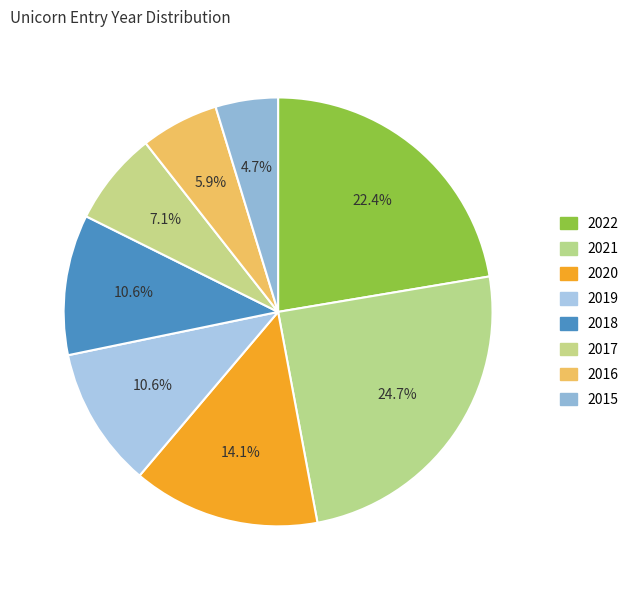

Which slice is the largest?

2021